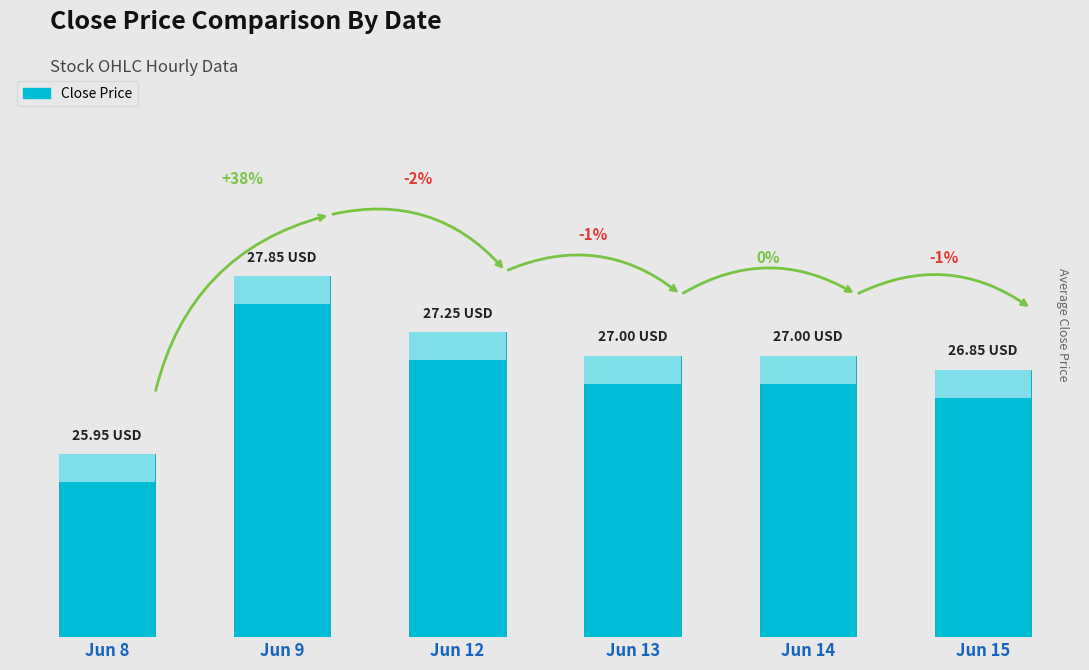

Reading left to right, list all the values displayed in this chart.

25.9	27.9	27.2	27.0	27.0	26.9